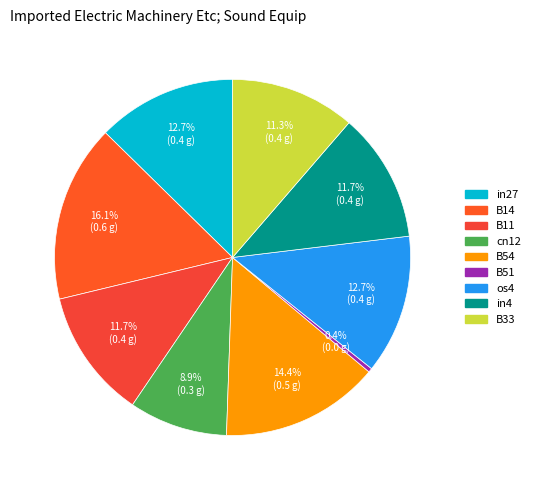

To the nearest percent, what is the difference between the B54 and in4 slice percentages?

3%